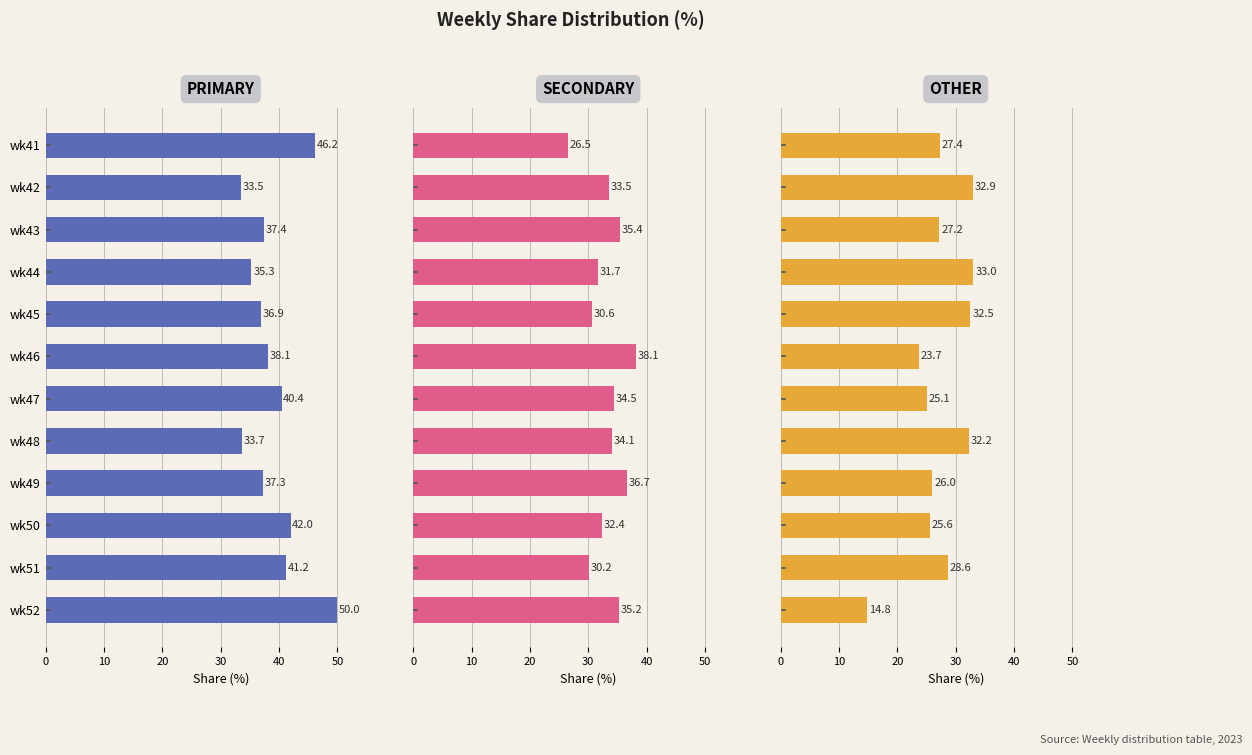

Count the number of categories in the chart.

12